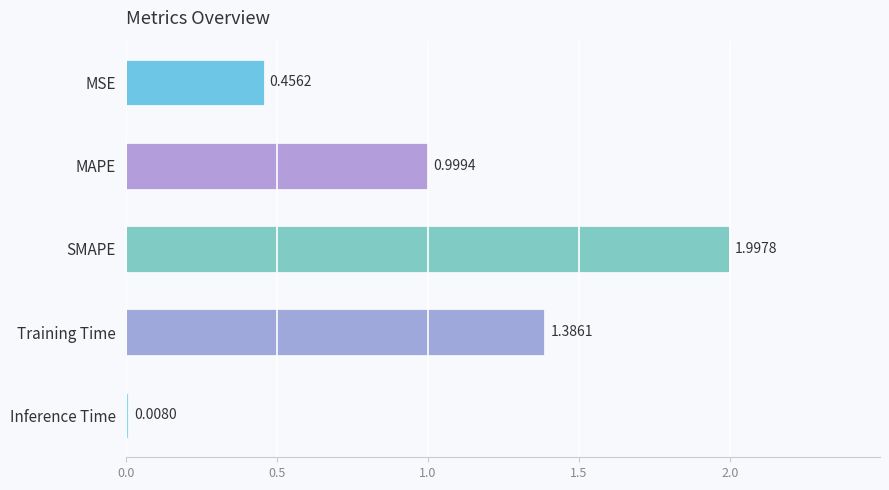

How many bars are there in total?

5